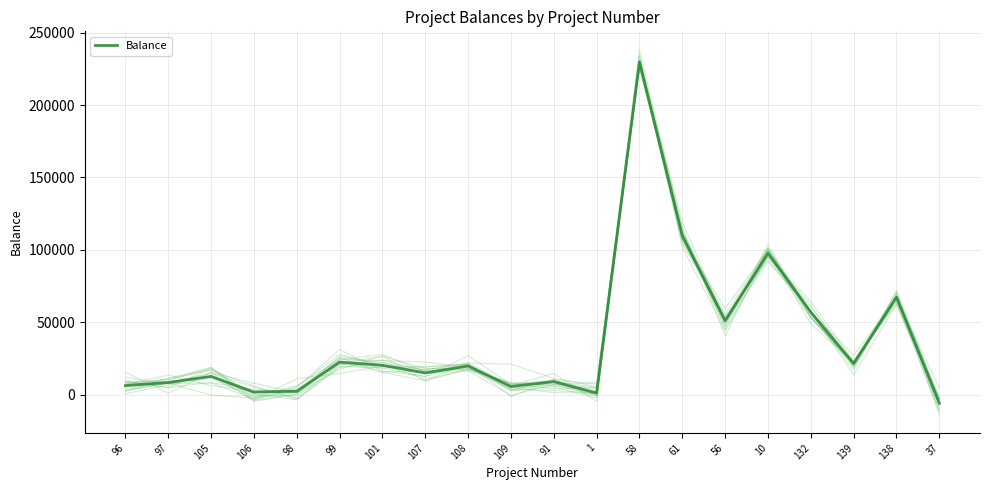

How many times do Balance_trace_0 and Balance cross each other?

11